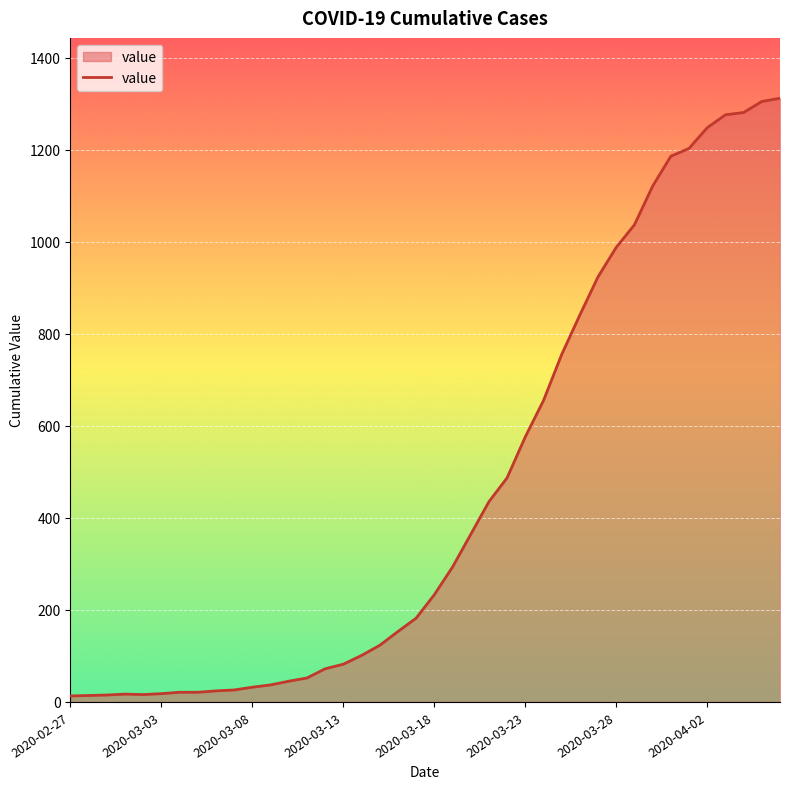

What is the difference between the maximum and minimum values?

1299